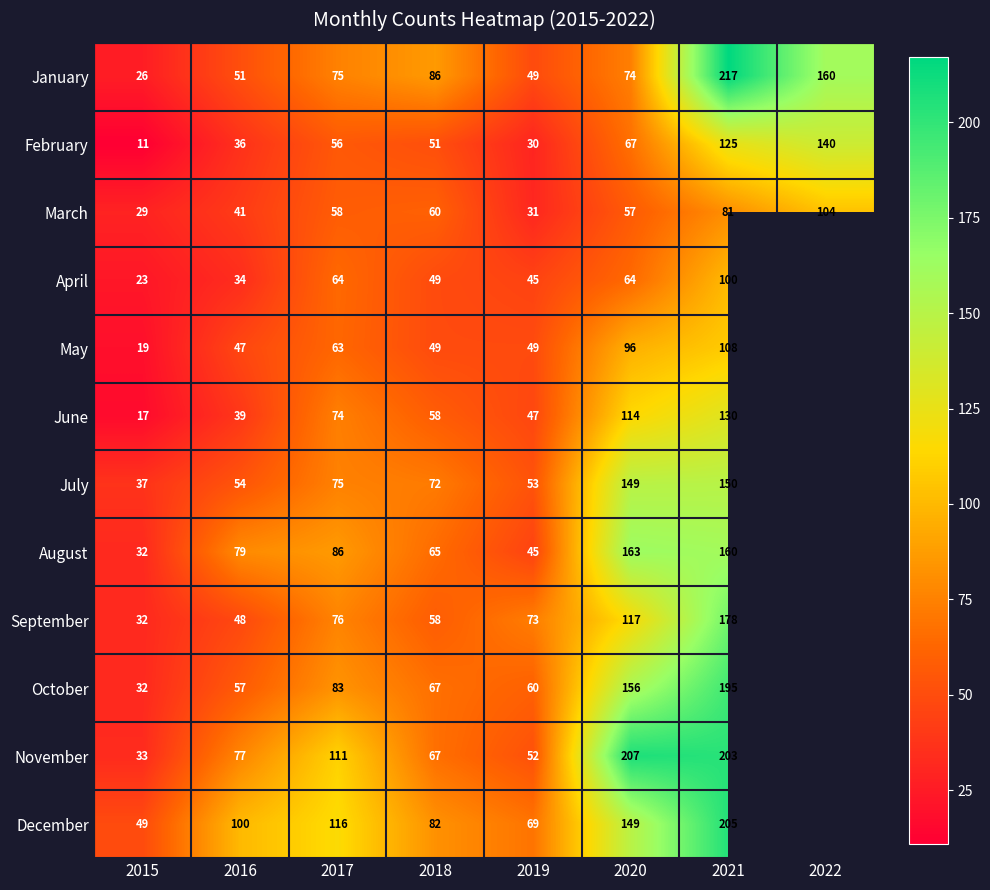

Is the value of August at 2020 greater than the value of November at 2021?

No